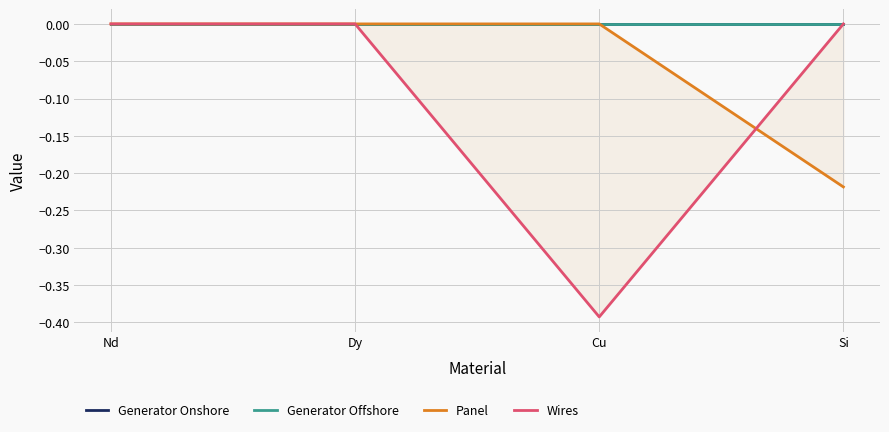

Reading left to right, list all the values displayed in this chart.

Generator Onshore: Nd=0.0	Dy=0.0	Cu=0.0	Si=0.0
Generator Offshore: Nd=0.0	Dy=0.0	Cu=0.0	Si=0.0
Panel: Nd=0.0	Dy=0.0	Cu=0.0	Si=-0.2
Wires: Nd=0.0	Dy=0.0	Cu=-0.4	Si=0.0